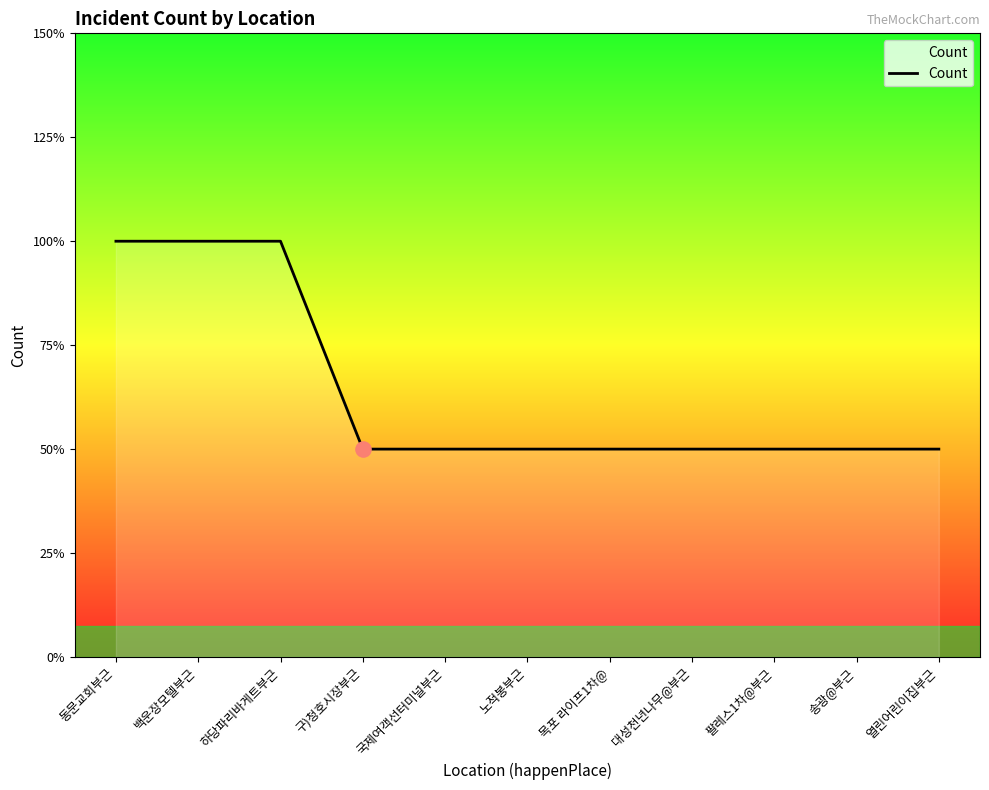

What is the ratio of the value at 동문교회부근 to the value at 목포 라이프1차@?

2.0